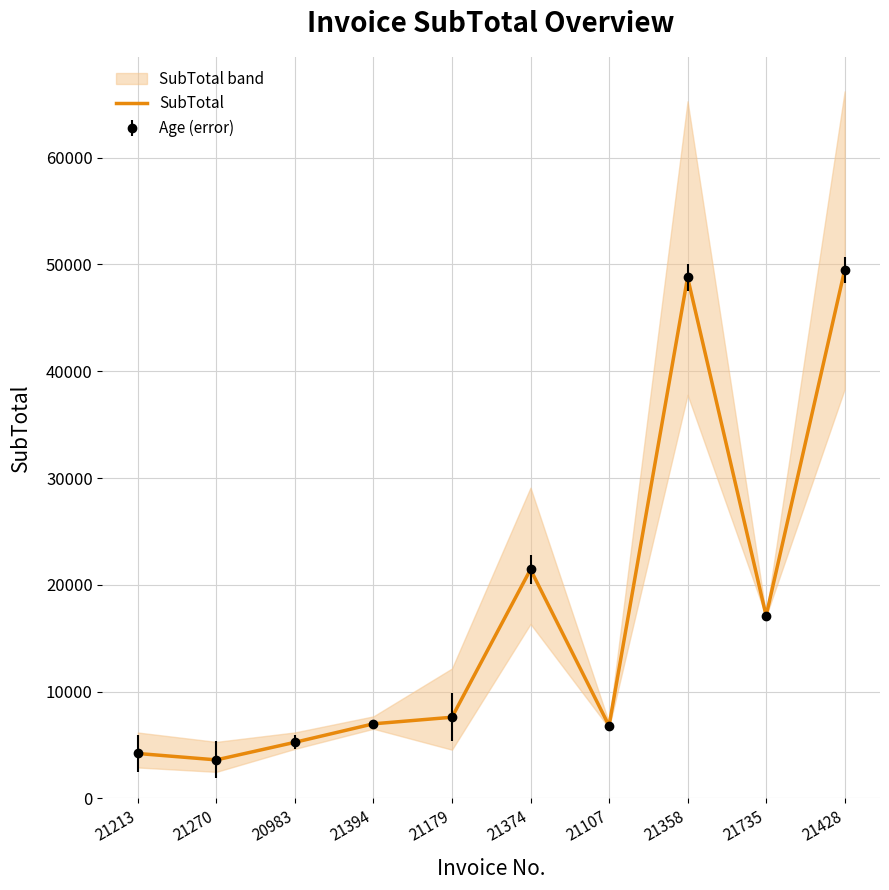

Where is the data nearest to the value 26545?

21374